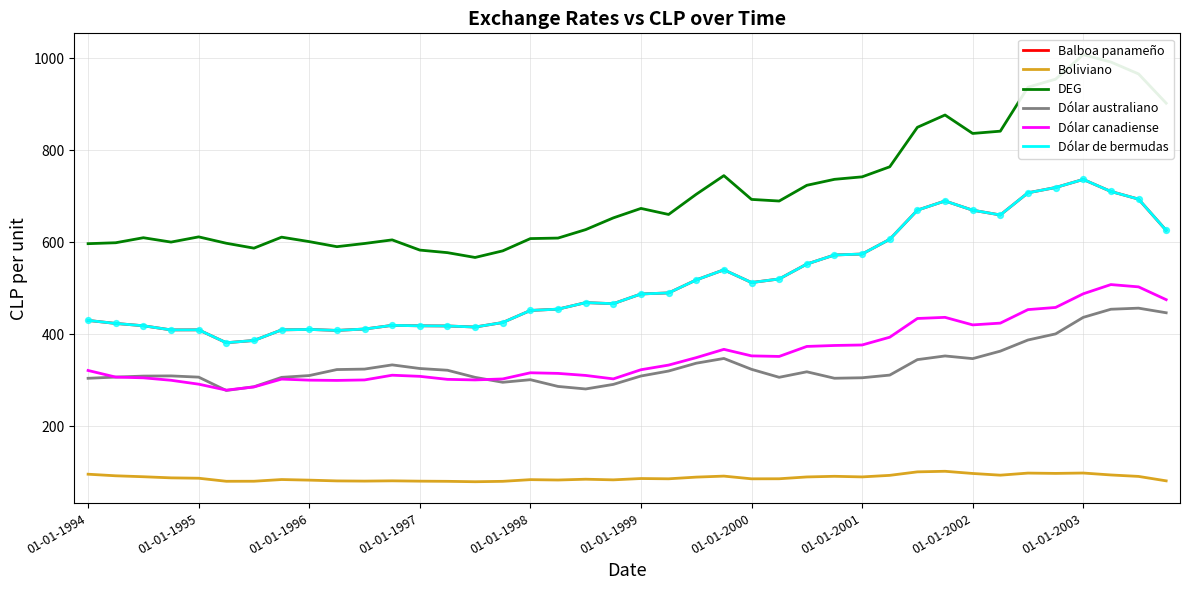

Which series contains the lowest Y value?

Boliviano